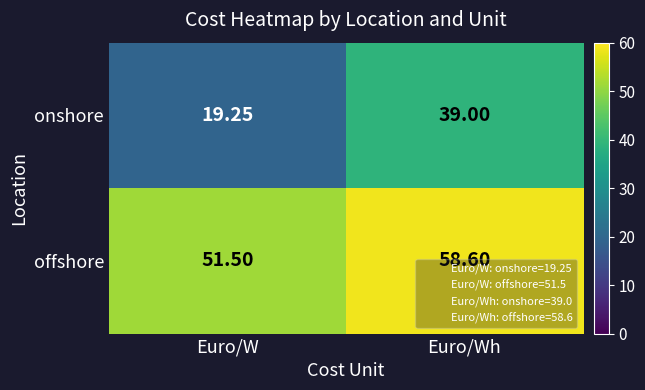

Which category has the lowest value in the offshore series?

Euro/W